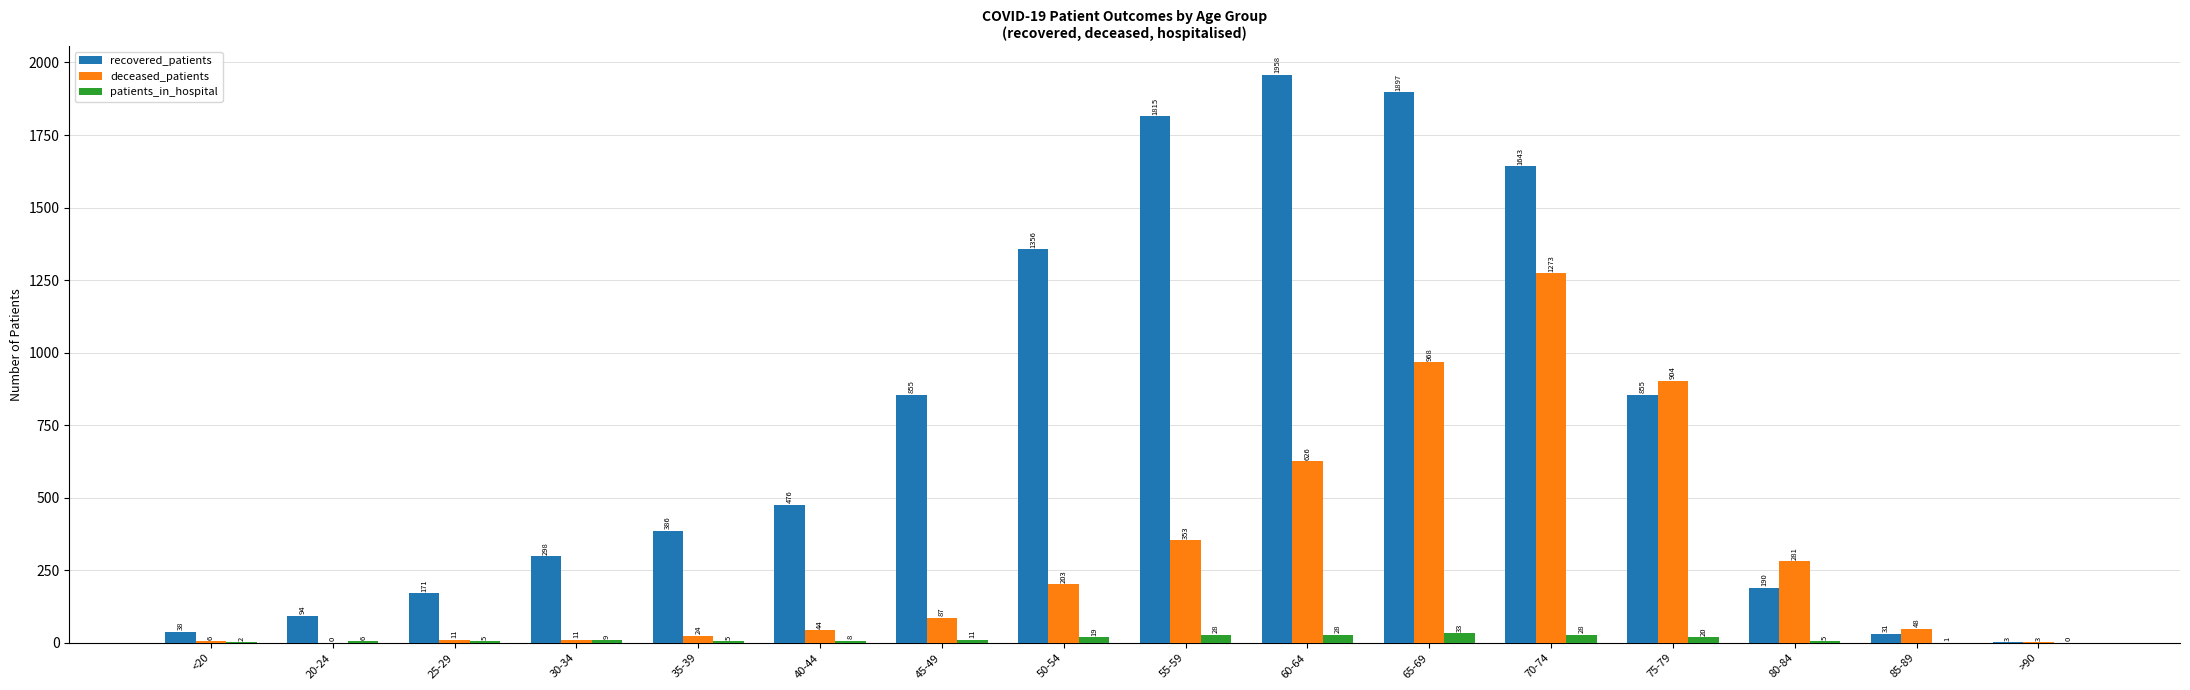

Which series has the largest total across all categories?

recovered_patients